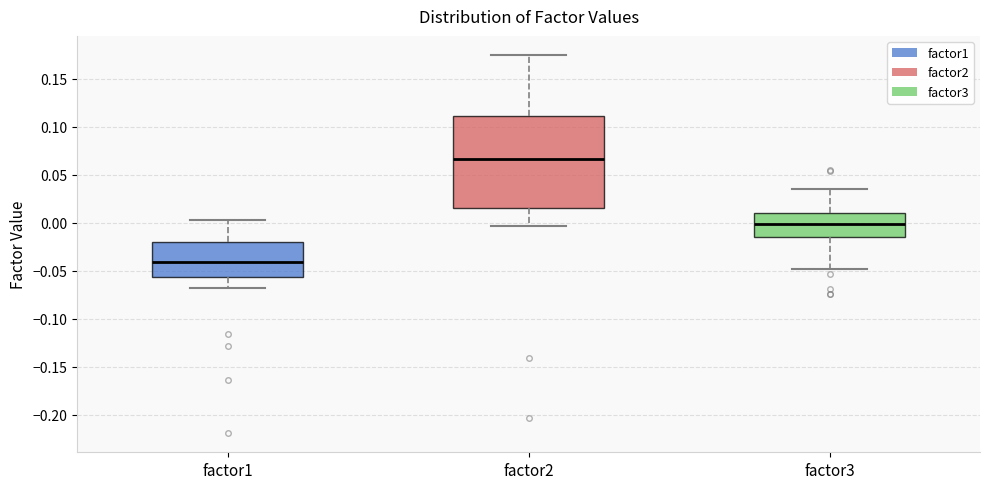

Reading left to right, read every box against the y-axis: the position of its median line, the range the box covers, and the ends of its whiskers. The values are not printed on the chart, so give them approximately, as read against the axis.

factor1: median -0.040, box -0.055 to -0.020, whiskers -0.070 to 0.005
factor2: median 0.065, box 0.015 to 0.110, whiskers -0.005 to 0.175
factor3: median 0.000, box -0.015 to 0.010, whiskers -0.050 to 0.035